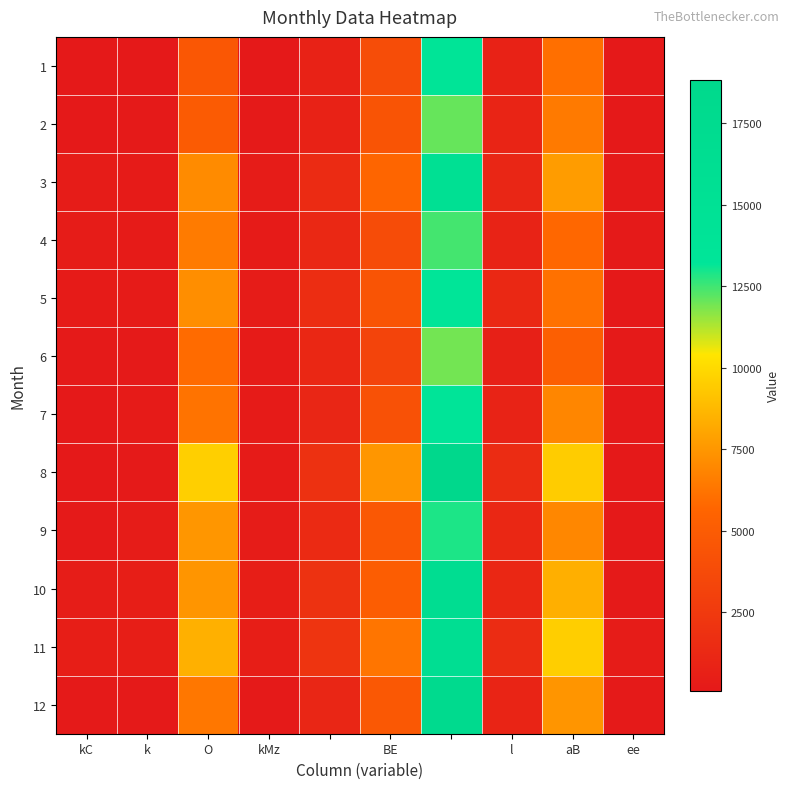

Which series has the largest range (max minus min)?

8